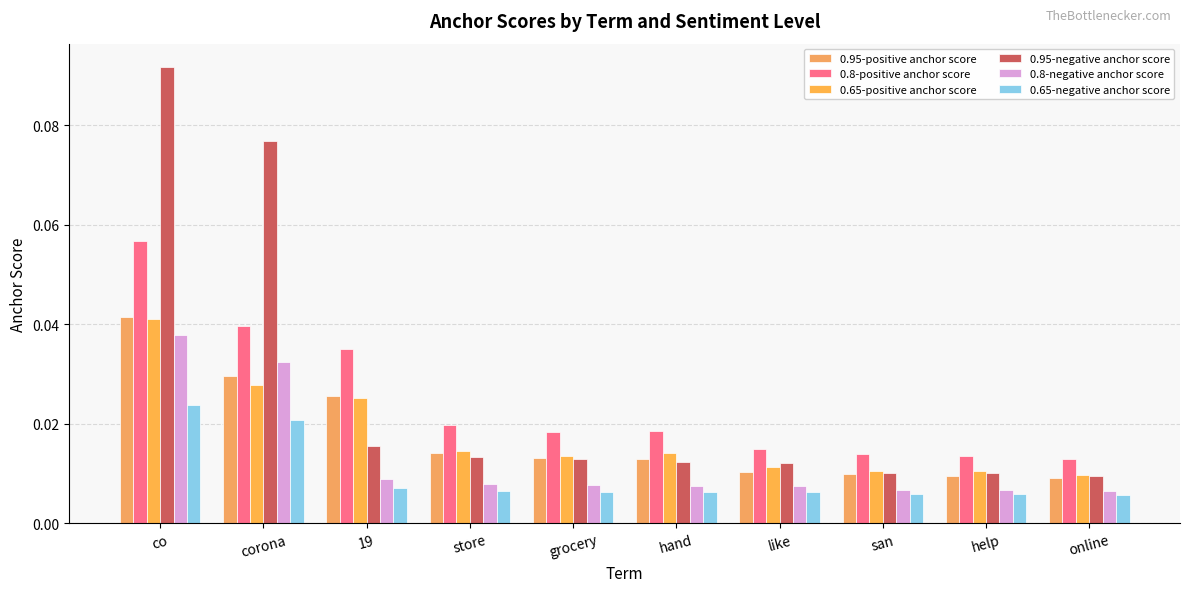

Reading left to right, list all the values displayed in this chart.

0.95-positive anchor score: 0.0	0.0	0.0	0.0	0.0	0.0	0.0	0.0	0.0	0.0
0.8-positive anchor score: 0.1	0.0	0.0	0.0	0.0	0.0	0.0	0.0	0.0	0.0
0.65-positive anchor score: 0.0	0.0	0.0	0.0	0.0	0.0	0.0	0.0	0.0	0.0
0.95-negative anchor score: 0.1	0.1	0.0	0.0	0.0	0.0	0.0	0.0	0.0	0.0
0.8-negative anchor score: 0.0	0.0	0.0	0.0	0.0	0.0	0.0	0.0	0.0	0.0
0.65-negative anchor score: 0.0	0.0	0.0	0.0	0.0	0.0	0.0	0.0	0.0	0.0